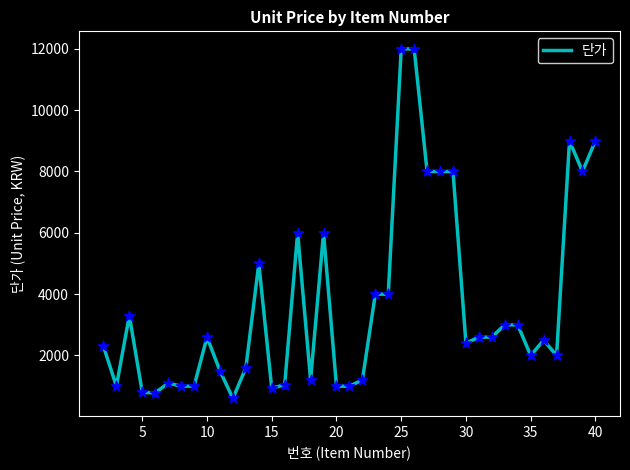

What is the difference between the maximum and minimum values?

11400